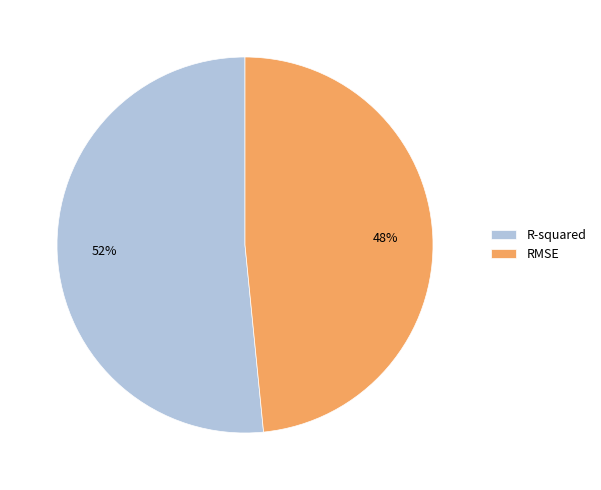

Which slice is the largest?

R-squared